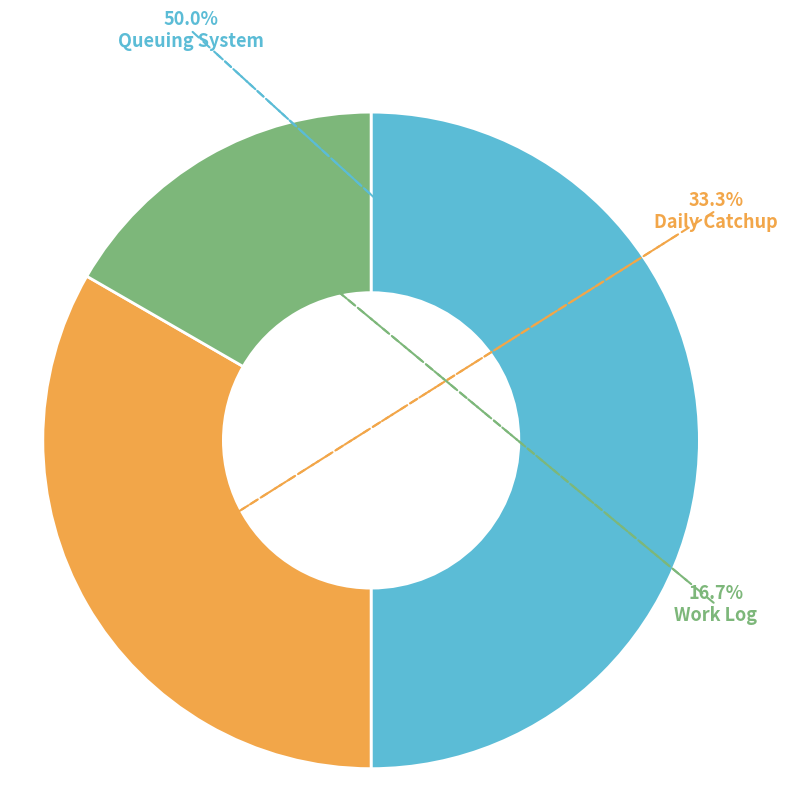

What is the total percentage of Queuing System and Daily Catchup?

83.3%